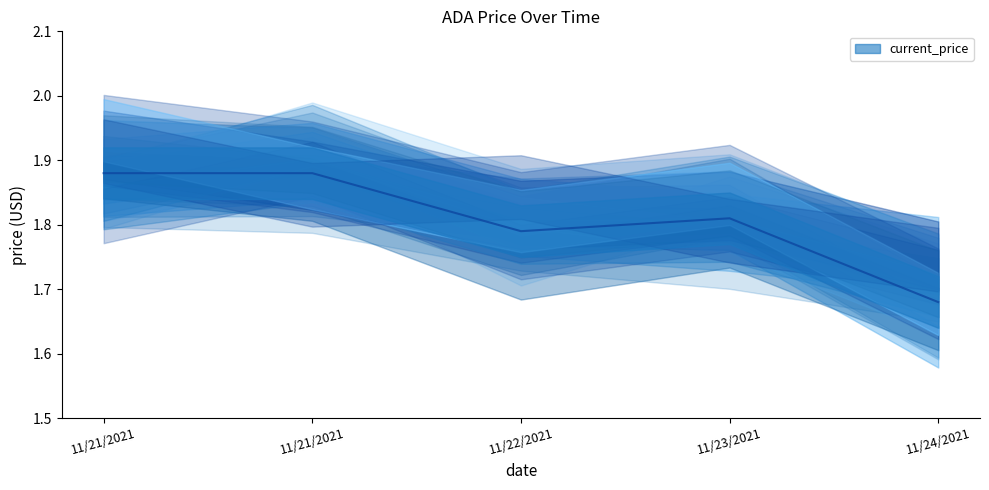

Rank the categories by value from highest to lowest.

11/21/2021, 11/21/2021, 11/23/2021, 11/22/2021, 11/24/2021